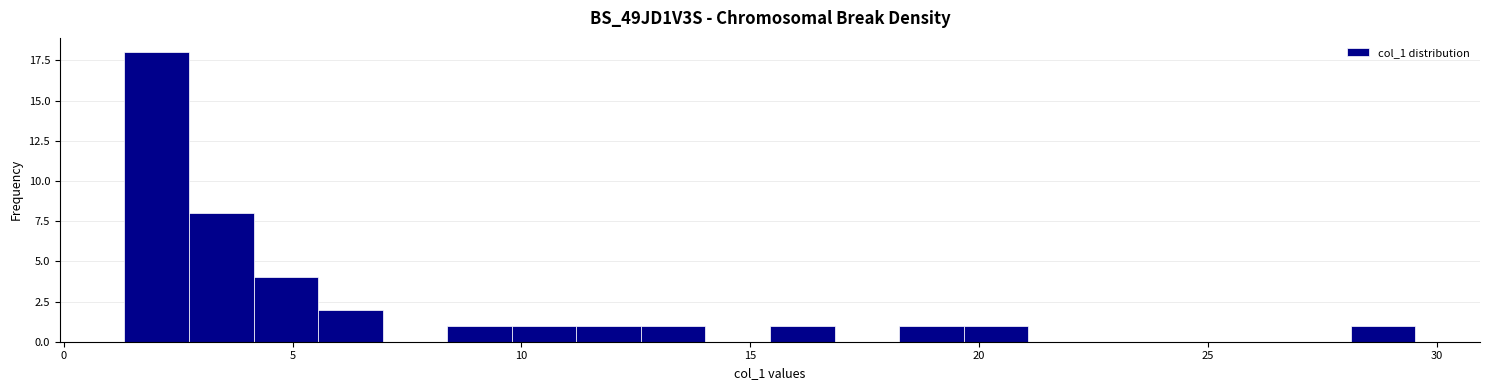

Read against the x-axis, roughly where is the centre of the tallest bar?

2.0